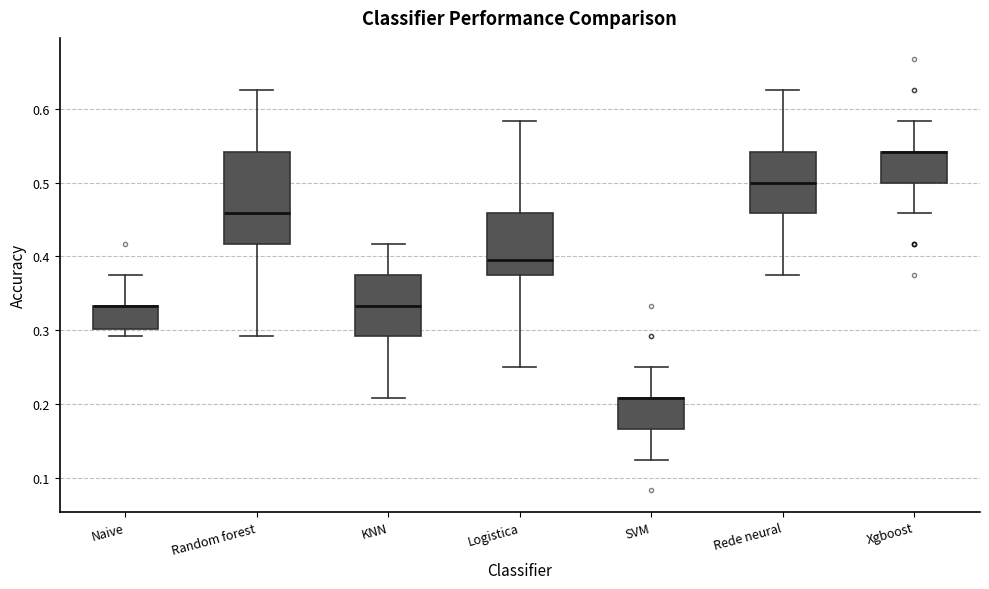

Reading left to right, transcribe this box plot: for each box, give where its median line is, the range the box spans, and where its two whiskers end, as read against the y-axis. The values are not printed on the chart, so give them approximately, as read against the axis.

Naive: median 0.33 (drawn on the box's upper edge), box 0.30 to 0.33, whiskers 0.29 to 0.38
Random forest: median 0.46, box 0.42 to 0.54, whiskers 0.29 to 0.63
KNN: median 0.33, box 0.29 to 0.38, whiskers 0.21 to 0.42
Logistica: median 0.40, box 0.38 to 0.46, whiskers 0.25 to 0.58
SVM: median 0.21 (drawn on the box's upper edge), box 0.17 to 0.21, whiskers 0.13 to 0.25
Rede neural: median 0.50, box 0.46 to 0.54, whiskers 0.38 to 0.63
Xgboost: median 0.54 (drawn on the box's upper edge), box 0.50 to 0.54, whiskers 0.46 to 0.58